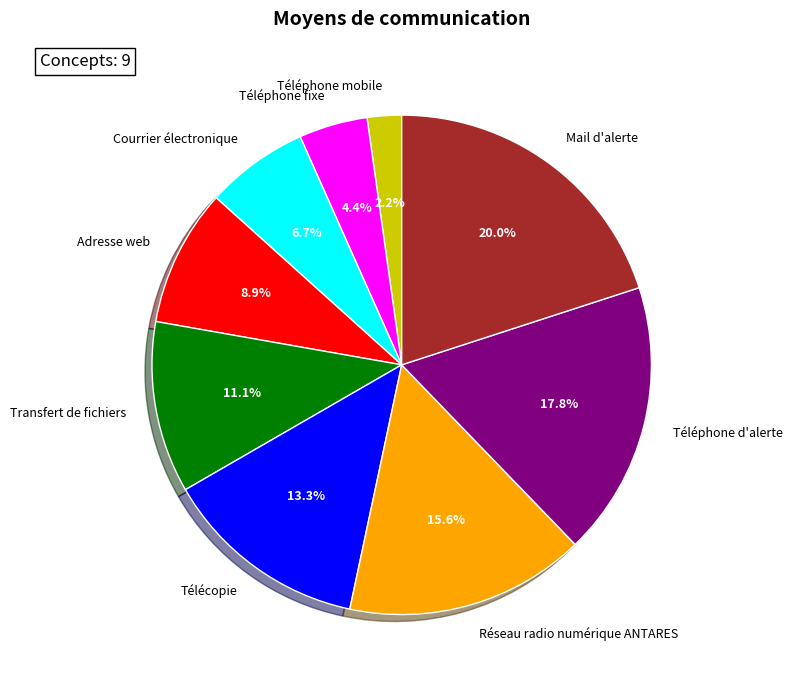

What percentage is the Transfert de fichiers slice, to the nearest percent?

11%